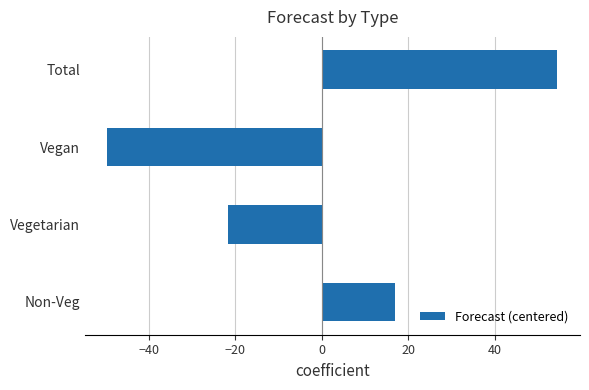

True or false: the data shows -77.6 at Vegan.

False